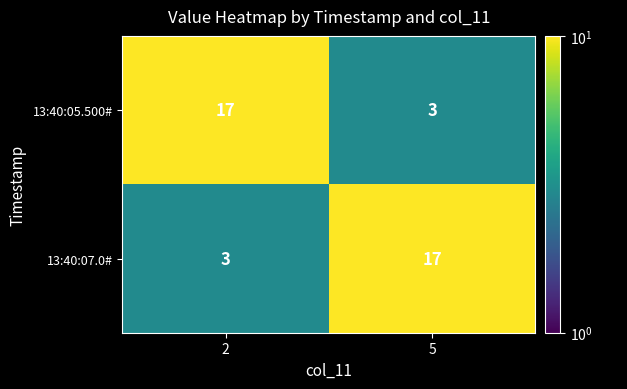

At 5, list the series in order from smallest to largest.

13:40:05.500#, 13:40:07.0#